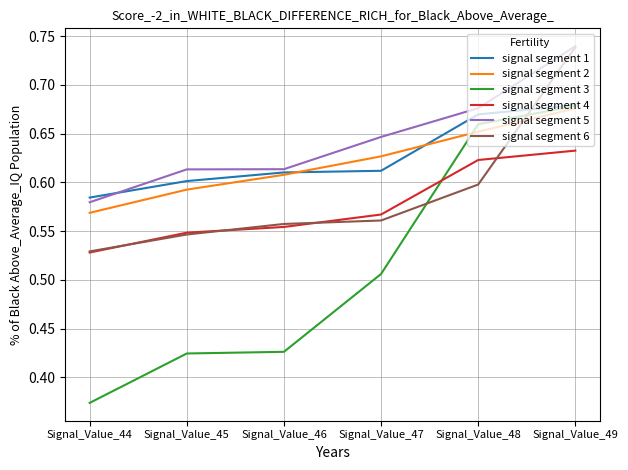

Which series has the largest range (max minus min)?

signal segment 3